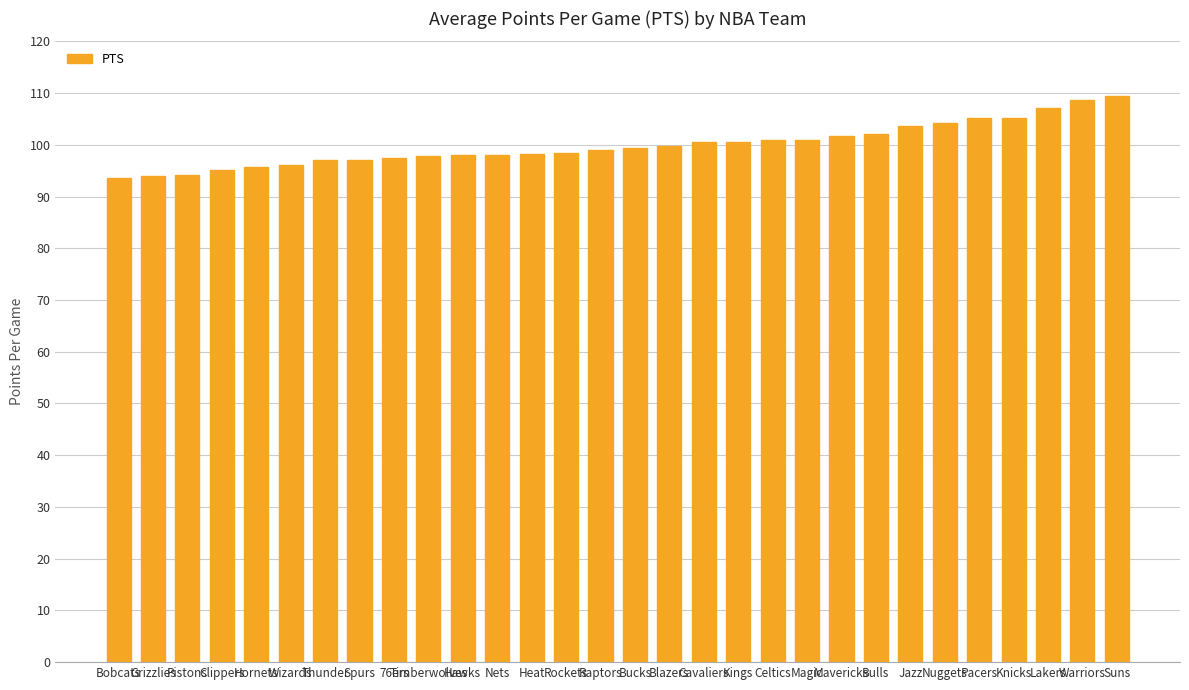

What is the value of the 8th bar from the left?

97.0